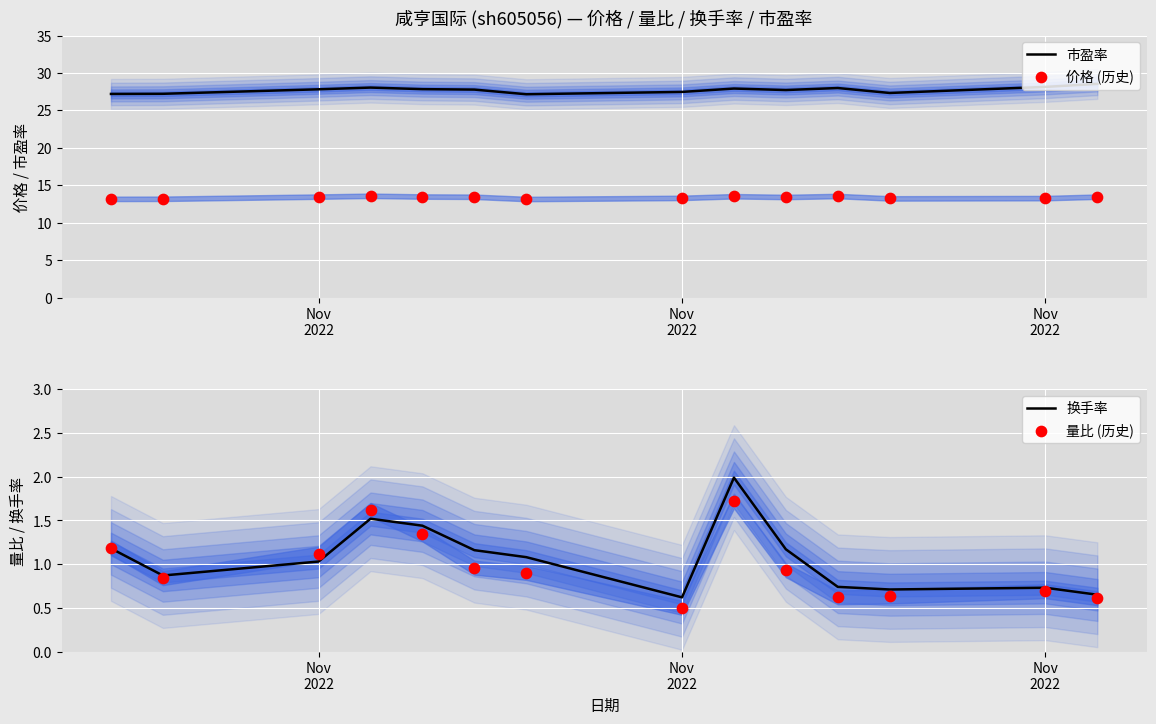

Which series has the largest total across all categories?

市盈率